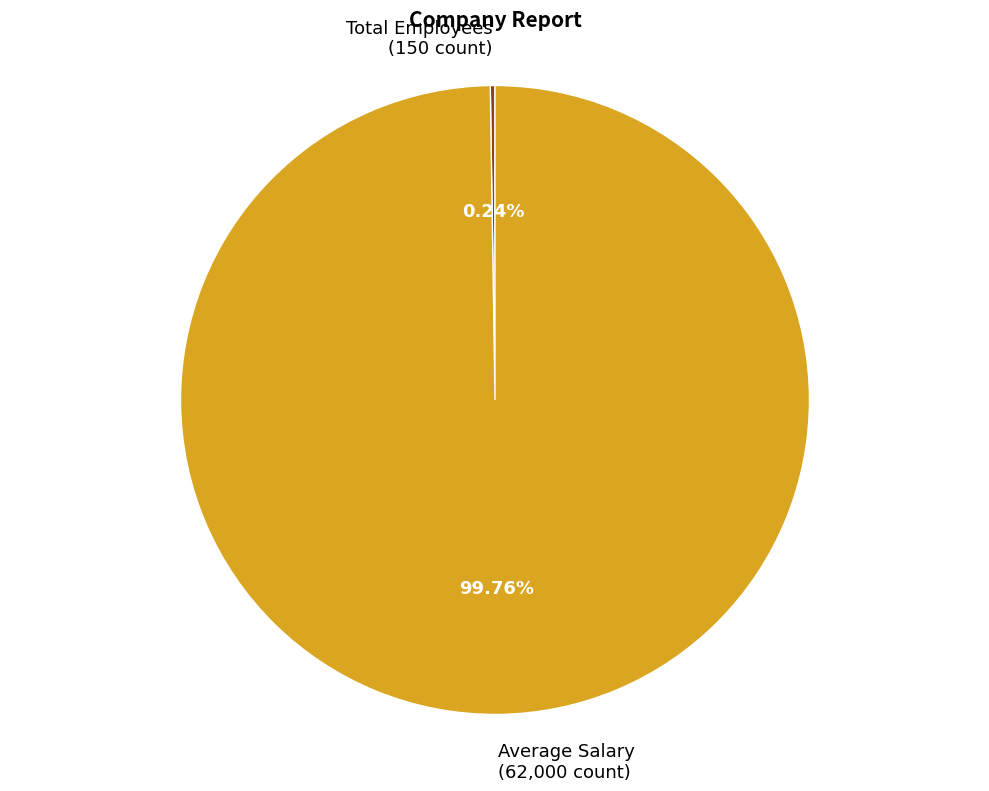

Is there any slice that represents more than half of the pie?

Yes